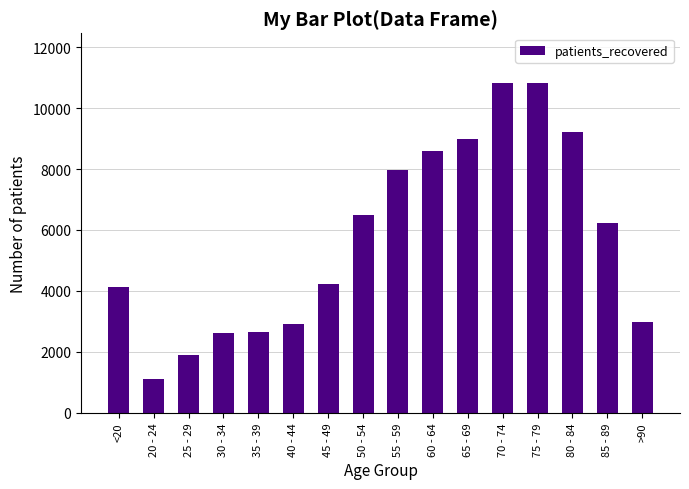

Read the value at <20, to the nearest 50.

4100